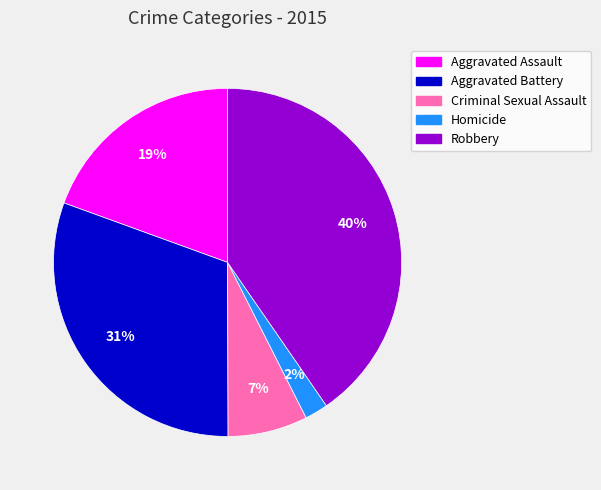

Rank the categories by value from highest to lowest.

Robbery, Aggravated Battery, Aggravated Assault, Criminal Sexual Assault, Homicide